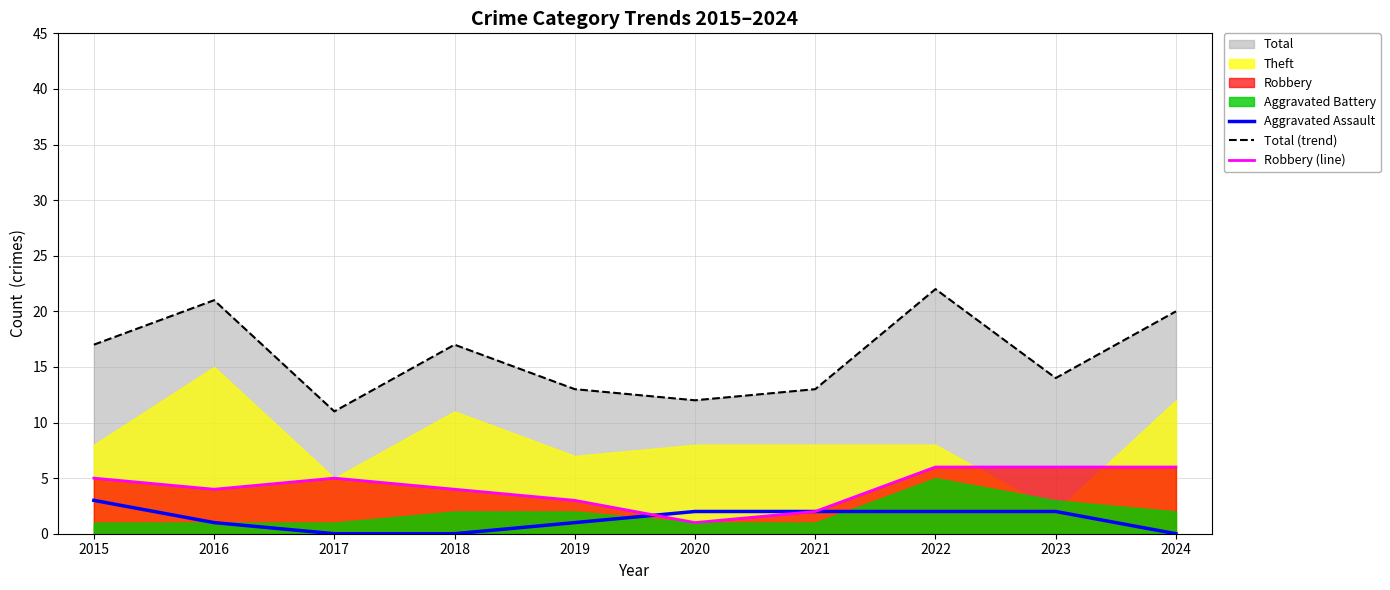

Does the chart display data point markers on the line(s)?

No